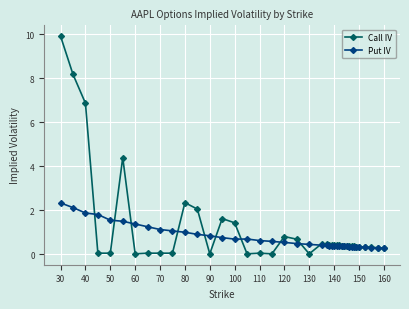

What is the value of the Call IV point at the 30th from the left?

0.4